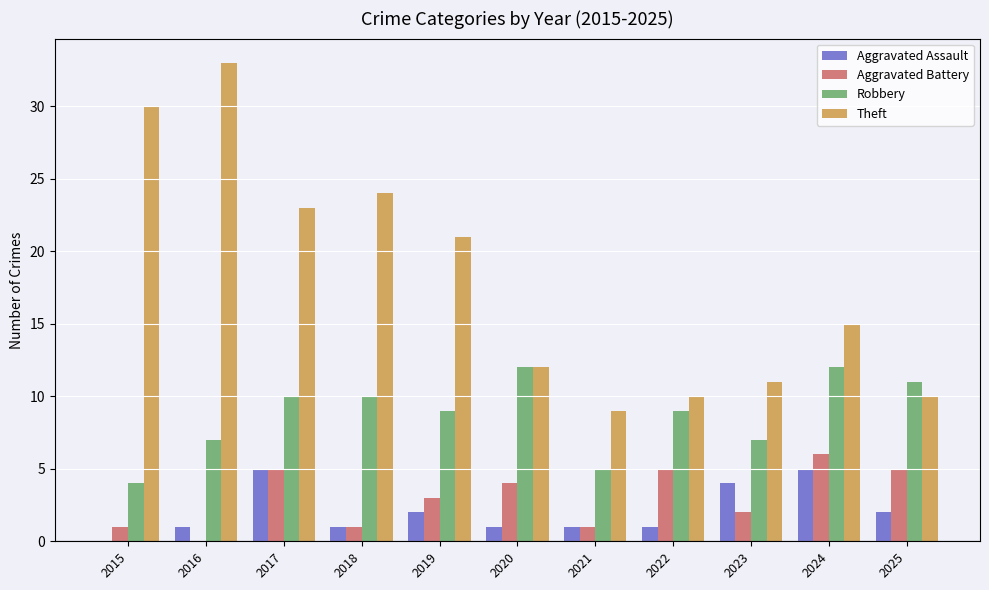

What is the average value of the Robbery series?

9